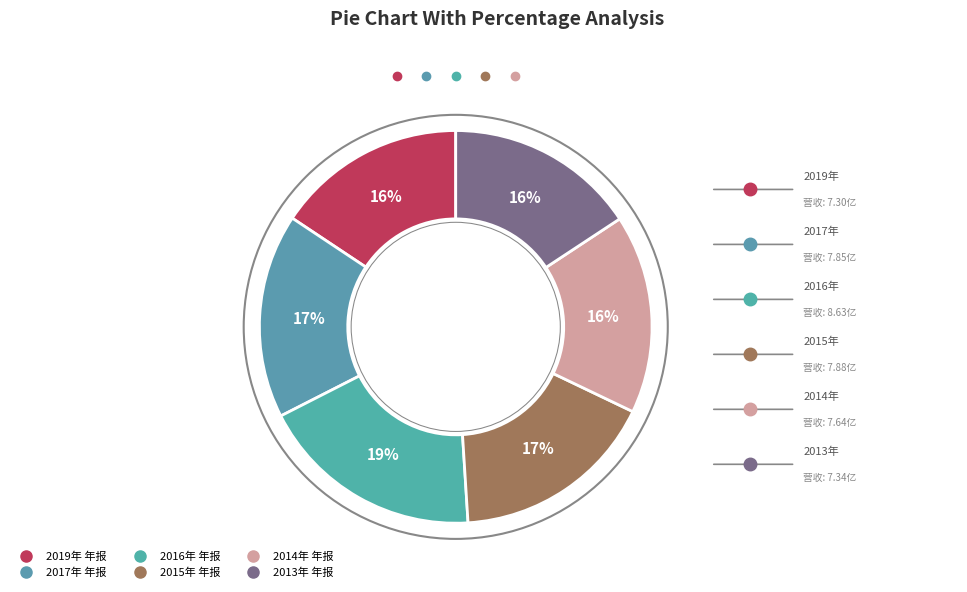

How many slices are in this pie chart?

6